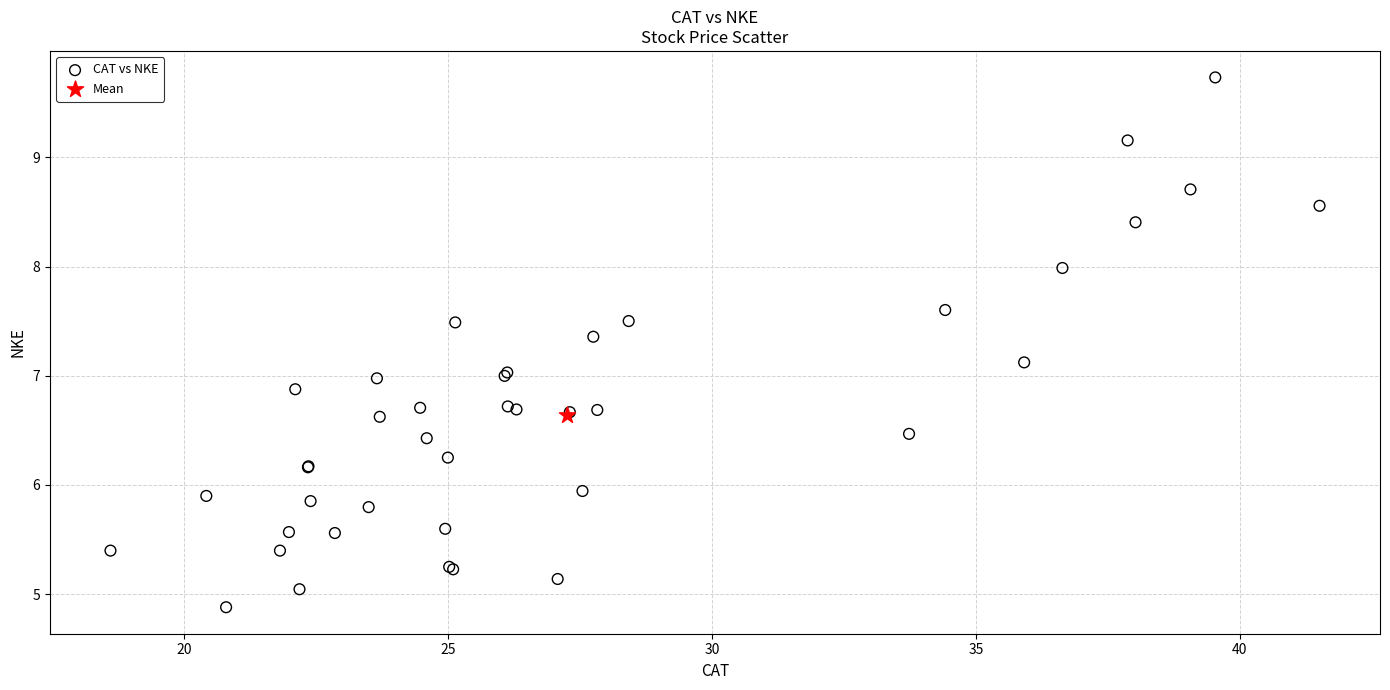

What are all the series names shown in the legend?

CAT vs NKE, Mean